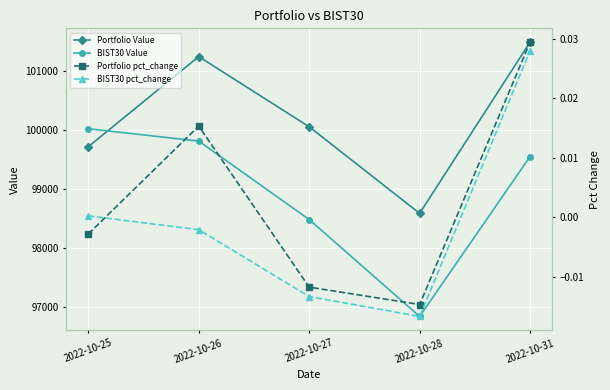

List the series in order of their peak value, highest first.

Portfolio Value, BIST30 Value, Portfolio pct_change, BIST30 pct_change